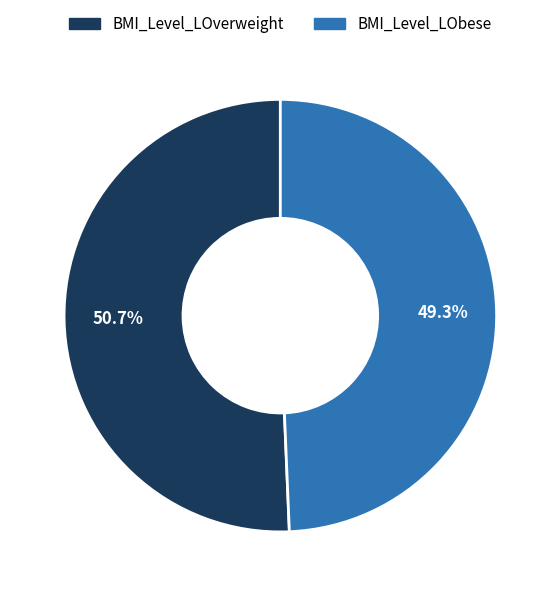

Which category has the smallest portion of the pie?

BMI_Level_LObese